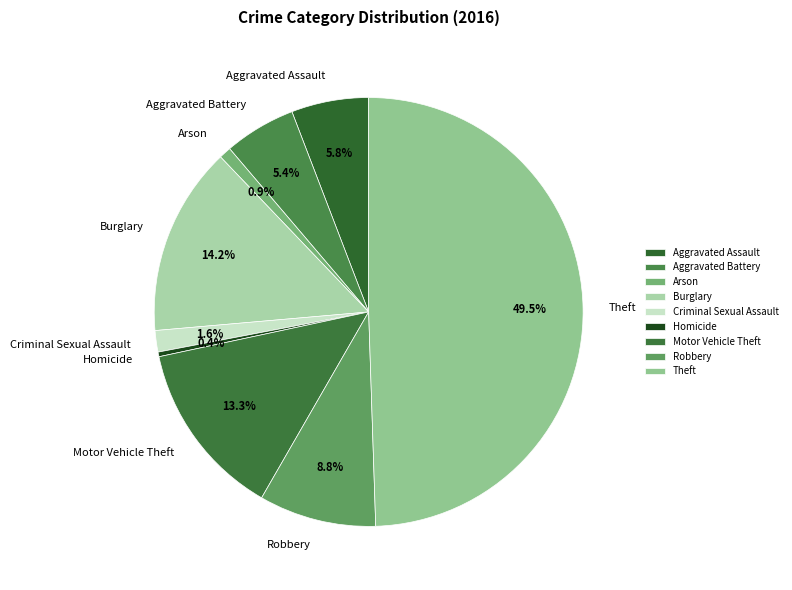

To the nearest percent, what is the difference between the Aggravated Assault and Motor Vehicle Theft slice percentages?

8%